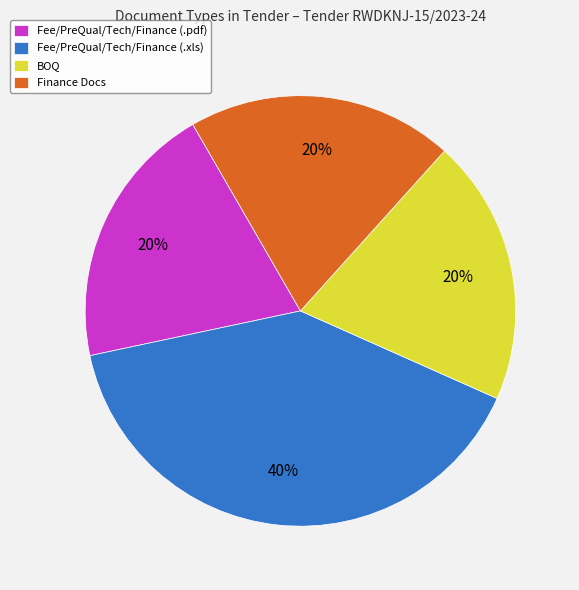

The Finance Docs slice represents 20% of the pie. True or false?

True